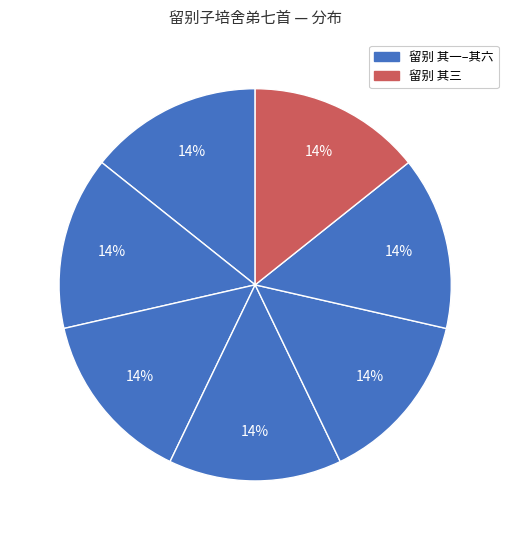

To the nearest percent, what is the average slice percentage?

14%